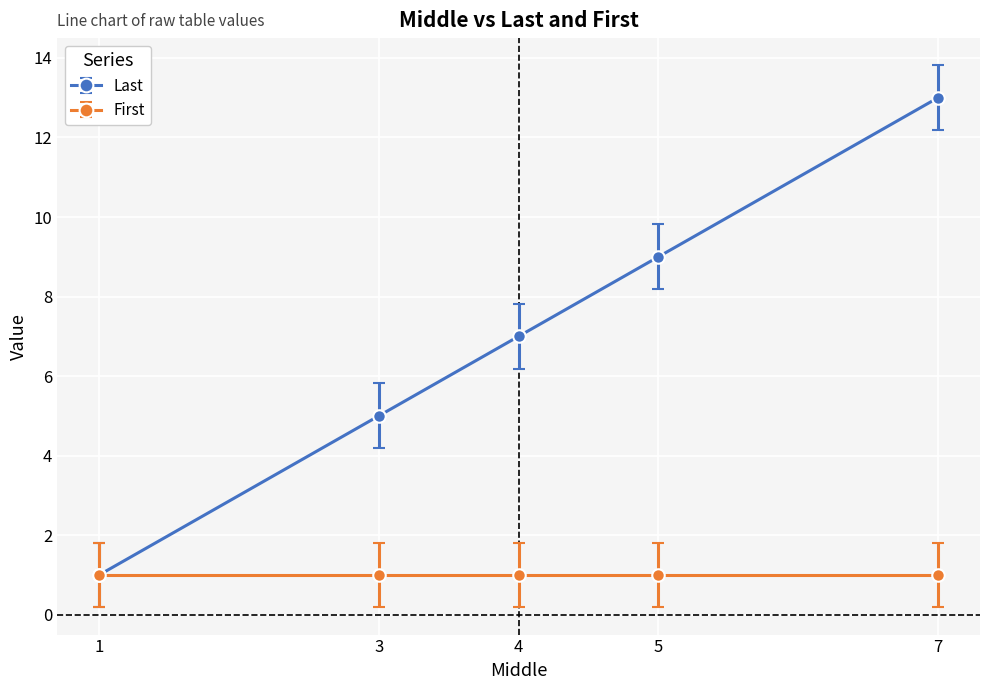

What is the difference between the maximum and second lowest values in the Last series?

8